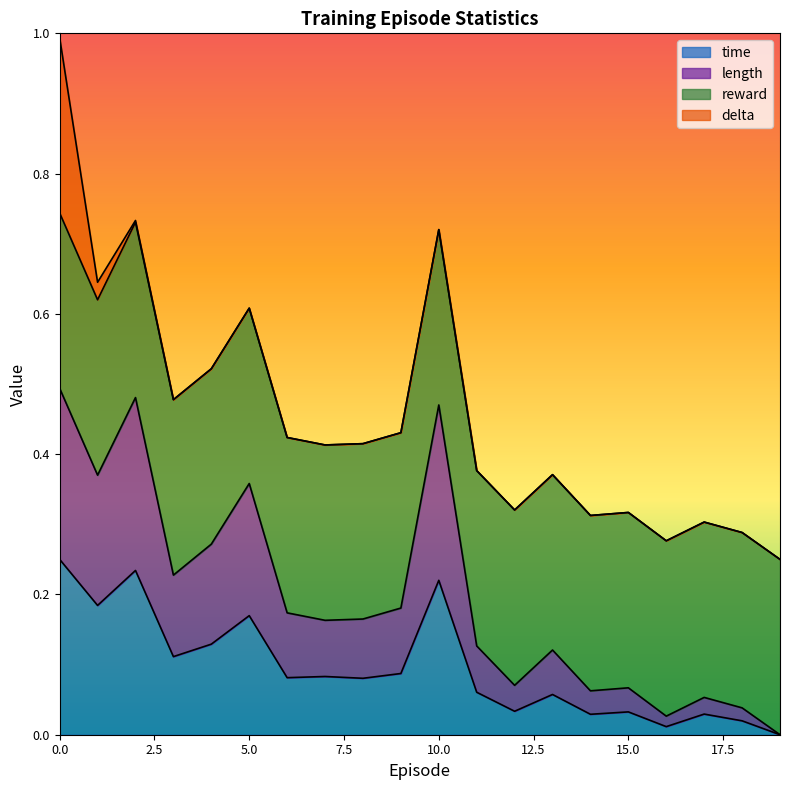

At which category does the chart reach its minimum across all series?

19